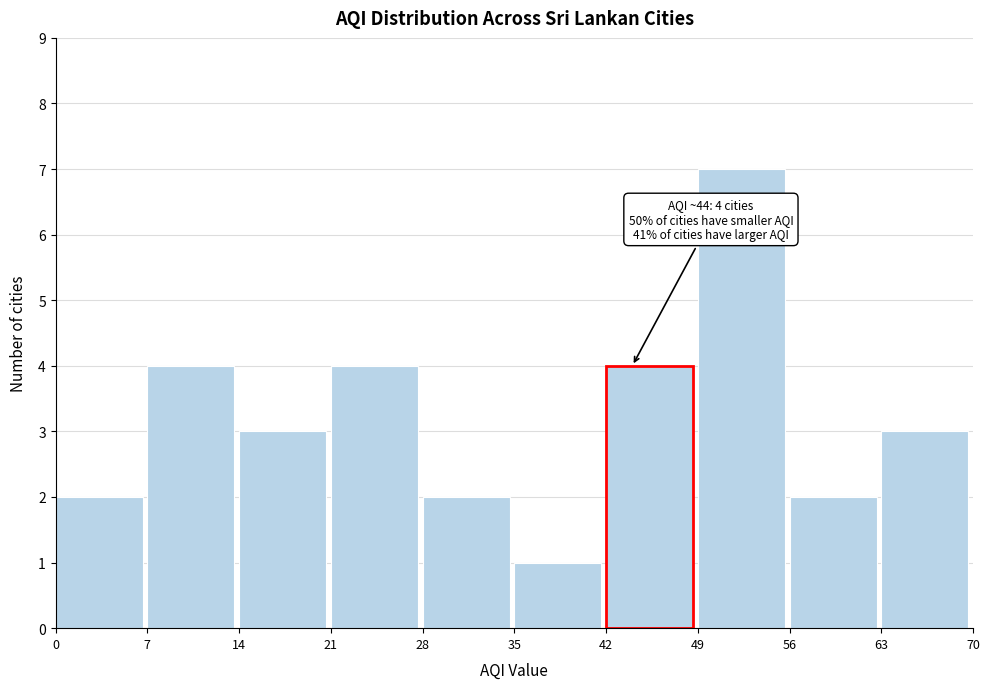

Over which range of the x-axis is the bar tallest?

49 to 56